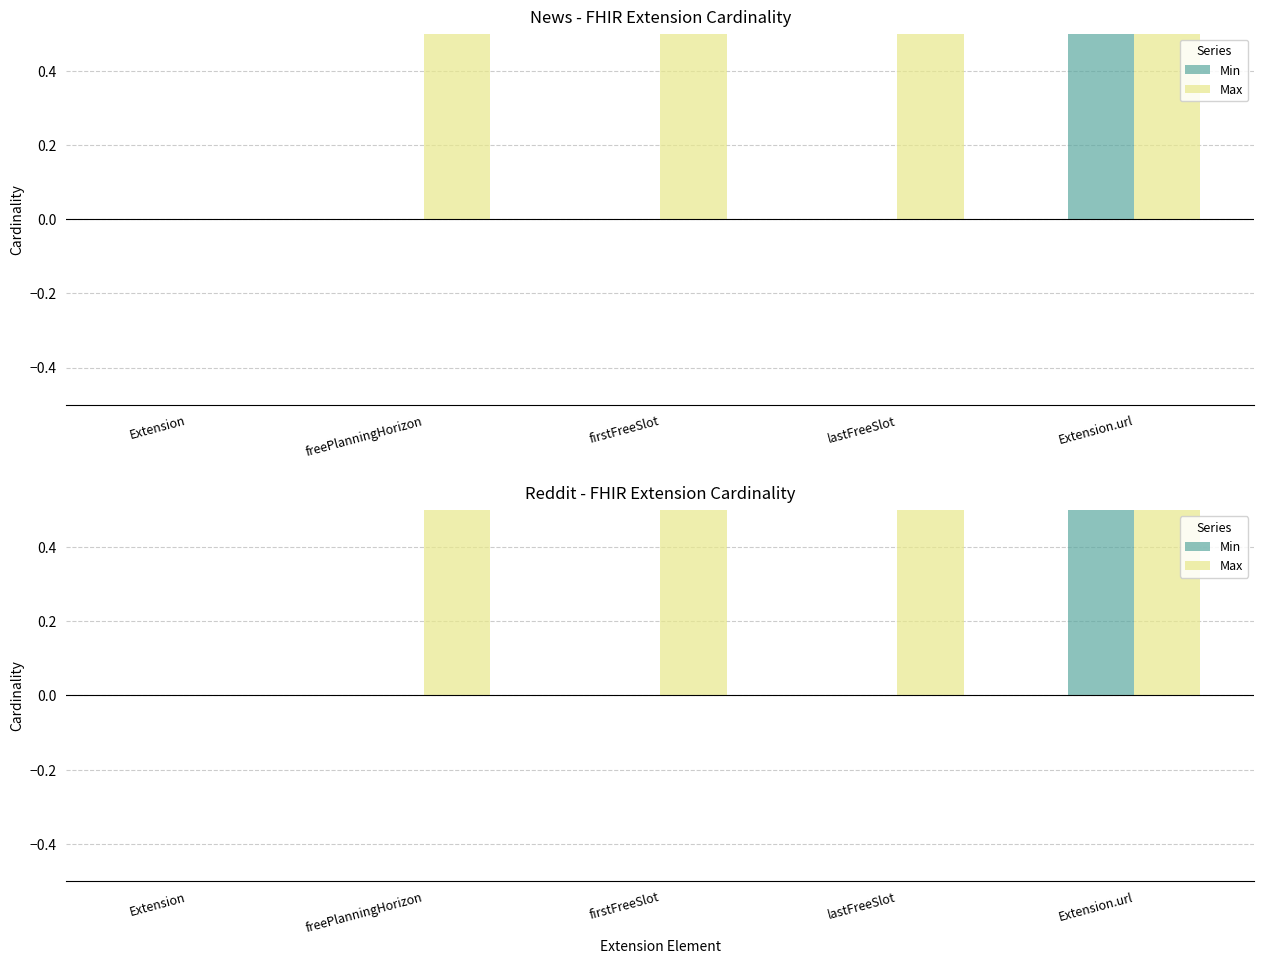

True or false: Max has a value of 1 at lastFreeSlot.

True